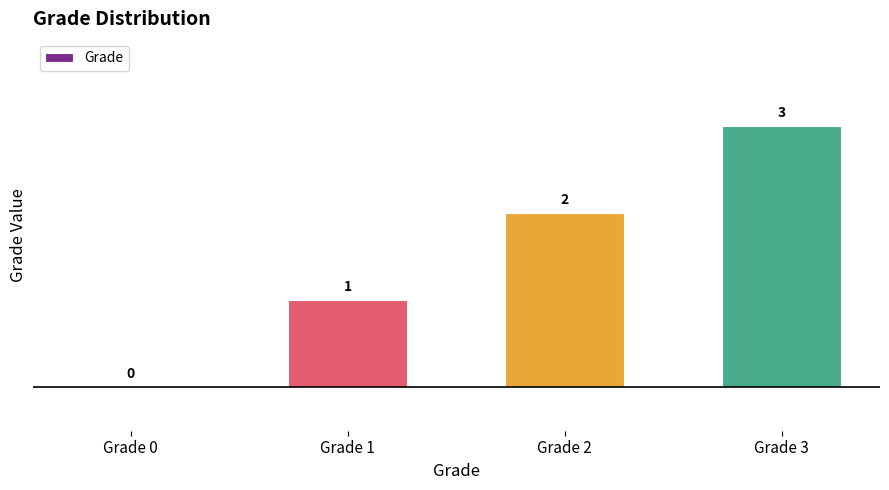

What is the greatest value displayed?

3